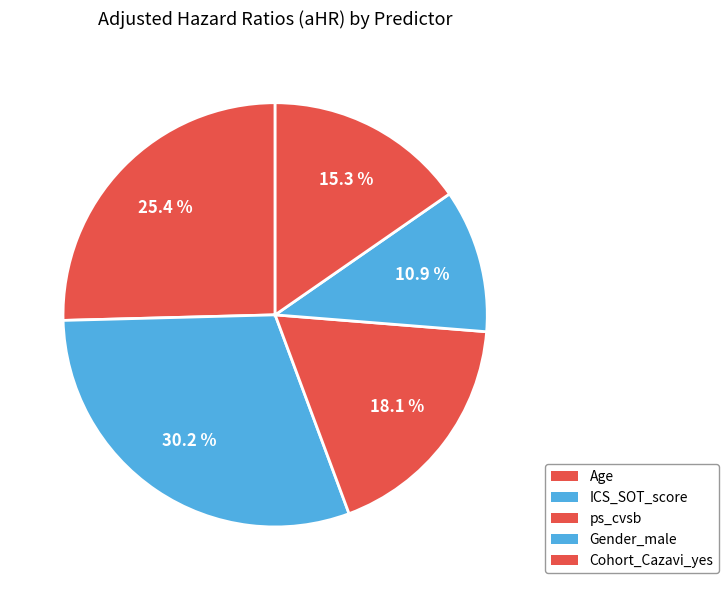

To the nearest percent, what is the difference between the Gender_male and ps_cvsb slice percentages?

7%